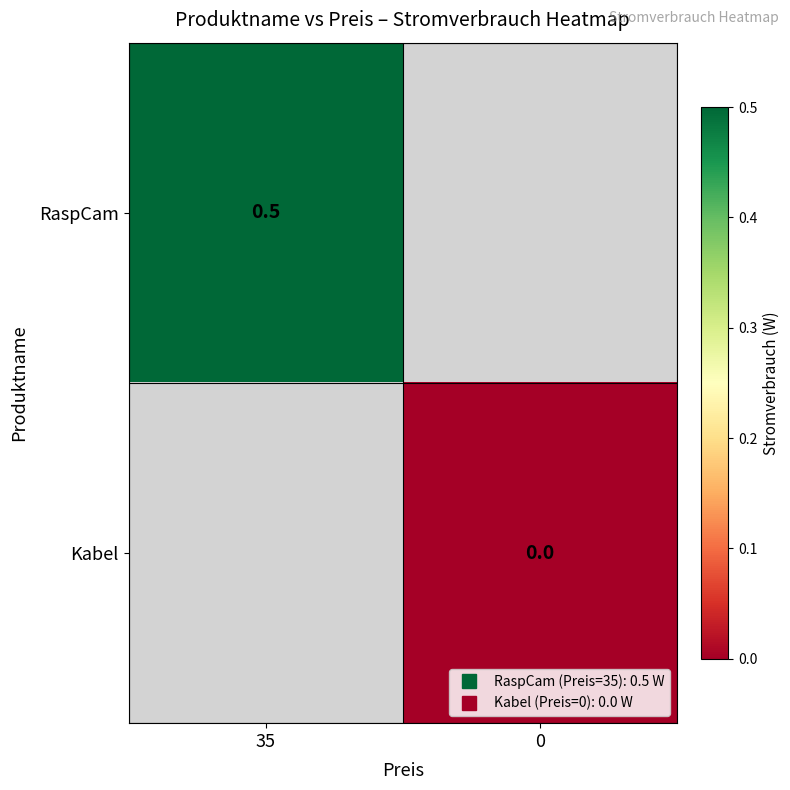

Rank the series by their average value, from highest to lowest.

RaspCam, Kabel